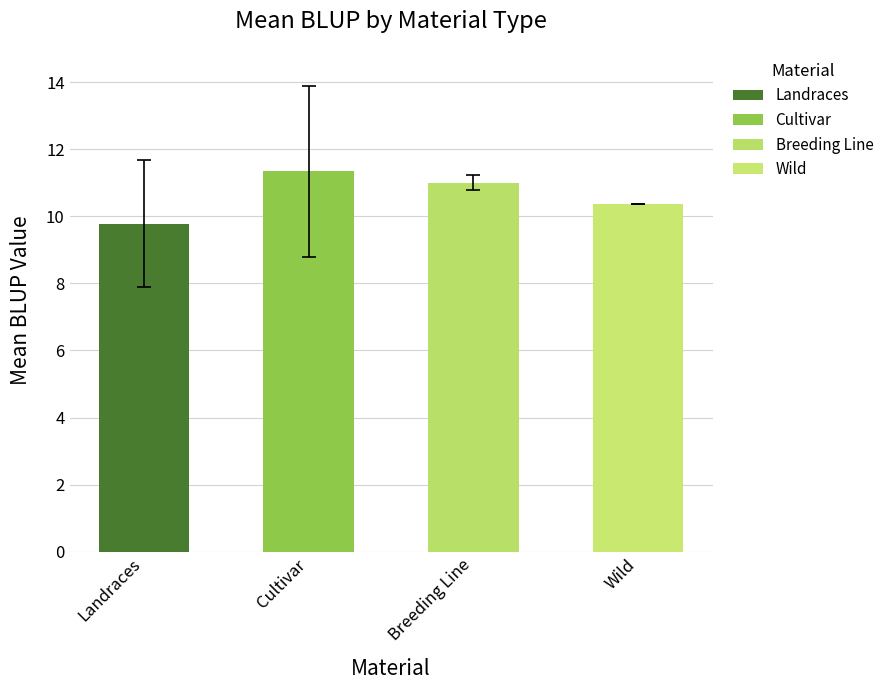

The chart shows a value of 11.4 at Cultivar. True or false?

True